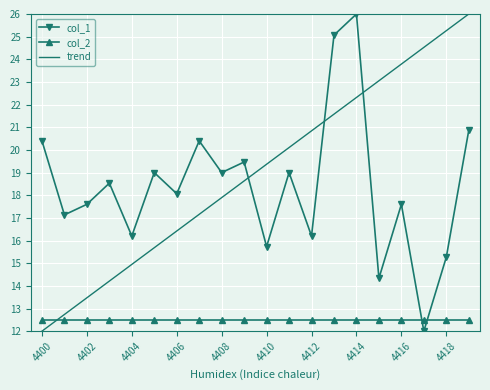

What is the maximum value shown in the chart?

26.0